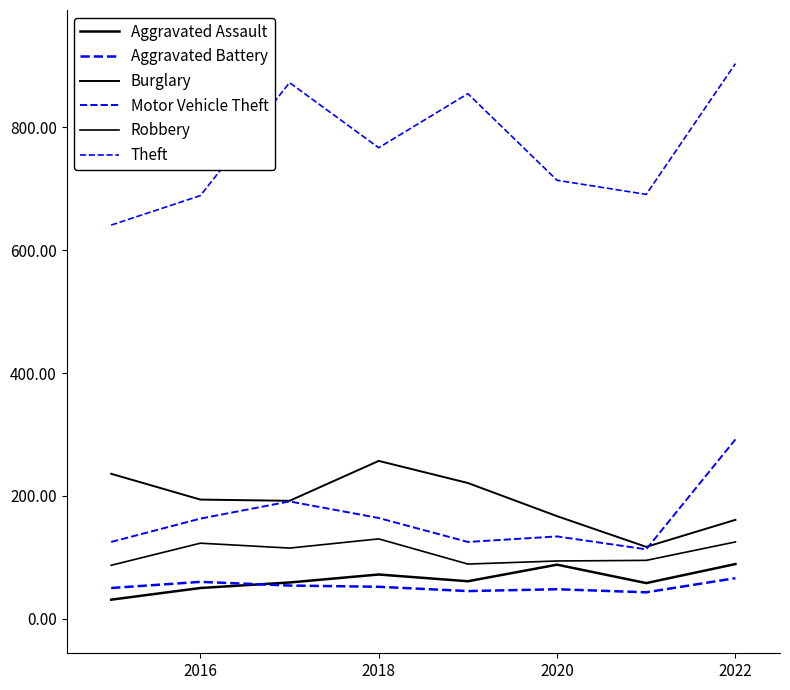

Does the chart have visible grid lines?

No